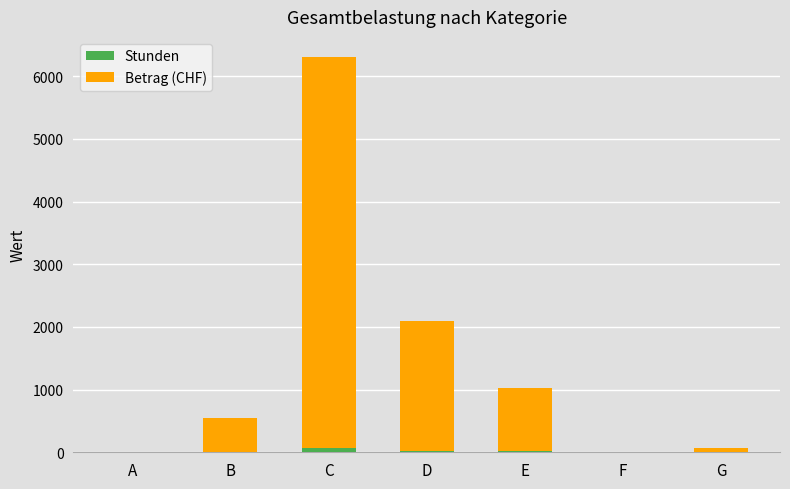

Count the number of data series in this chart.

2